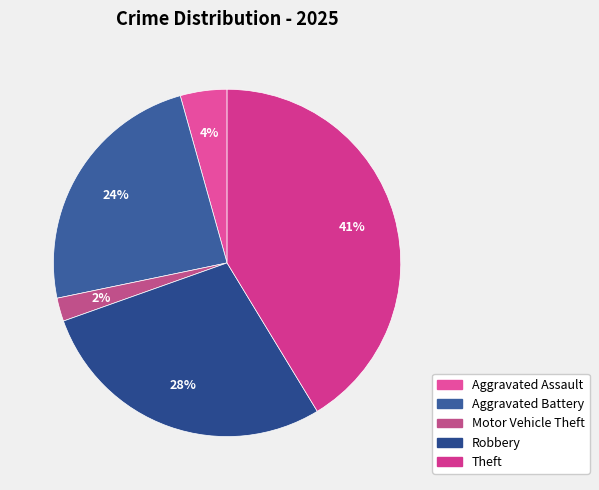

To the nearest percent, what is the difference between the largest and smallest slice percentages?

39%